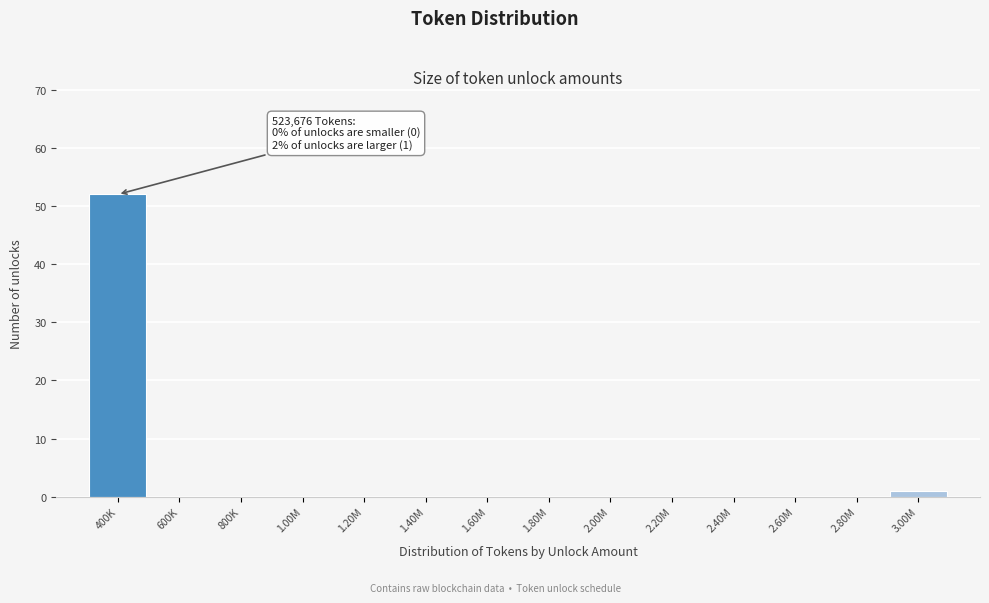

Reading left to right, transcribe all the data shown in this chart.

400K=52	600K=0	800K=0	1.00M=0	1.20M=0	1.40M=0	1.60M=0	1.80M=0	2.00M=0	2.20M=0	2.40M=0	2.60M=0	2.80M=0	3.00M=1